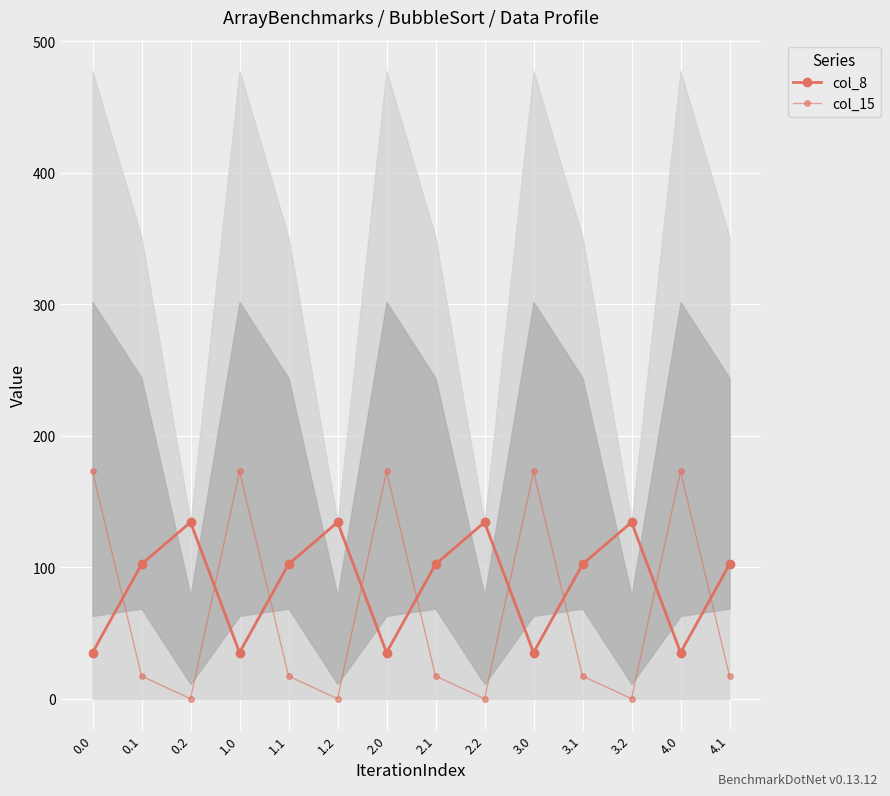

What is the approximate value of col_8 at 3.0?

35.0